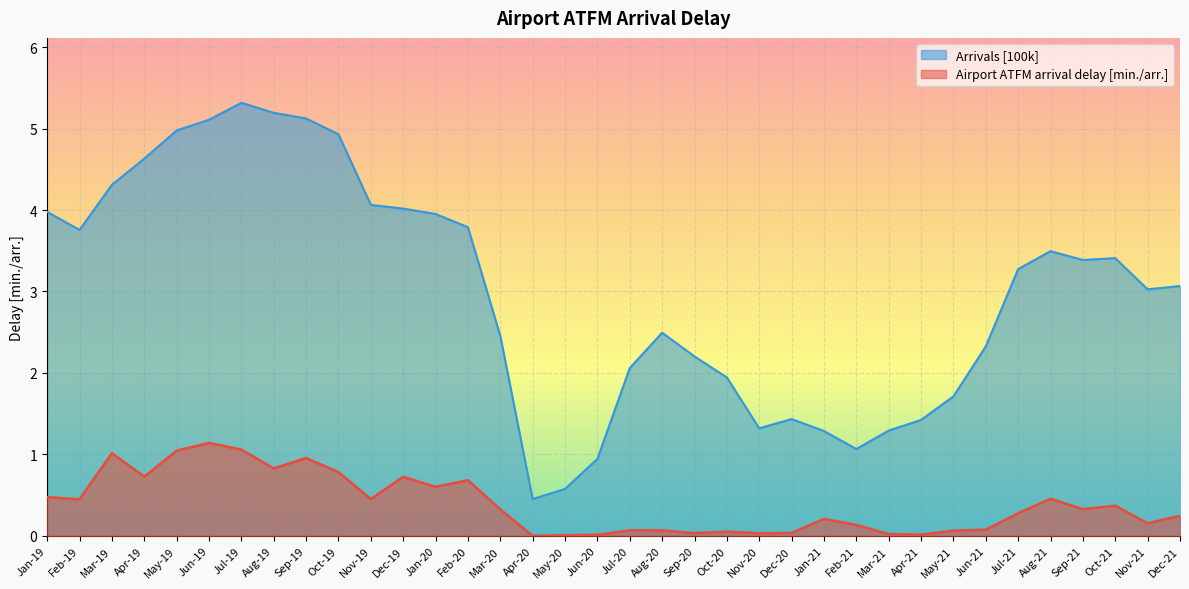

Reading right to left, transcribe all the data shown in this chart.

Airport ATFM arrival delay [min./arr.]: 0.2	0.2	0.4	0.3	0.5	0.3	0.1	0.1	0.0	0.0	0.1	0.2	0.0	0.0	0.1	0.0	0.1	0.1	0.0	0.0	0.0	0.3	0.7	0.6	0.7	0.5	0.8	1.0	0.8	1.1	1.1	1.0	0.7	1.0	0.4	0.5
Arrivals [100k]: 3.1	3.0	3.4	3.4	3.5	3.3	2.3	1.7	1.4	1.3	1.1	1.3	1.4	1.3	1.9	2.2	2.5	2.1	0.9	0.6	0.5	2.5	3.8	4.0	4.0	4.1	4.9	5.1	5.2	5.3	5.1	5.0	4.6	4.3	3.8	4.0